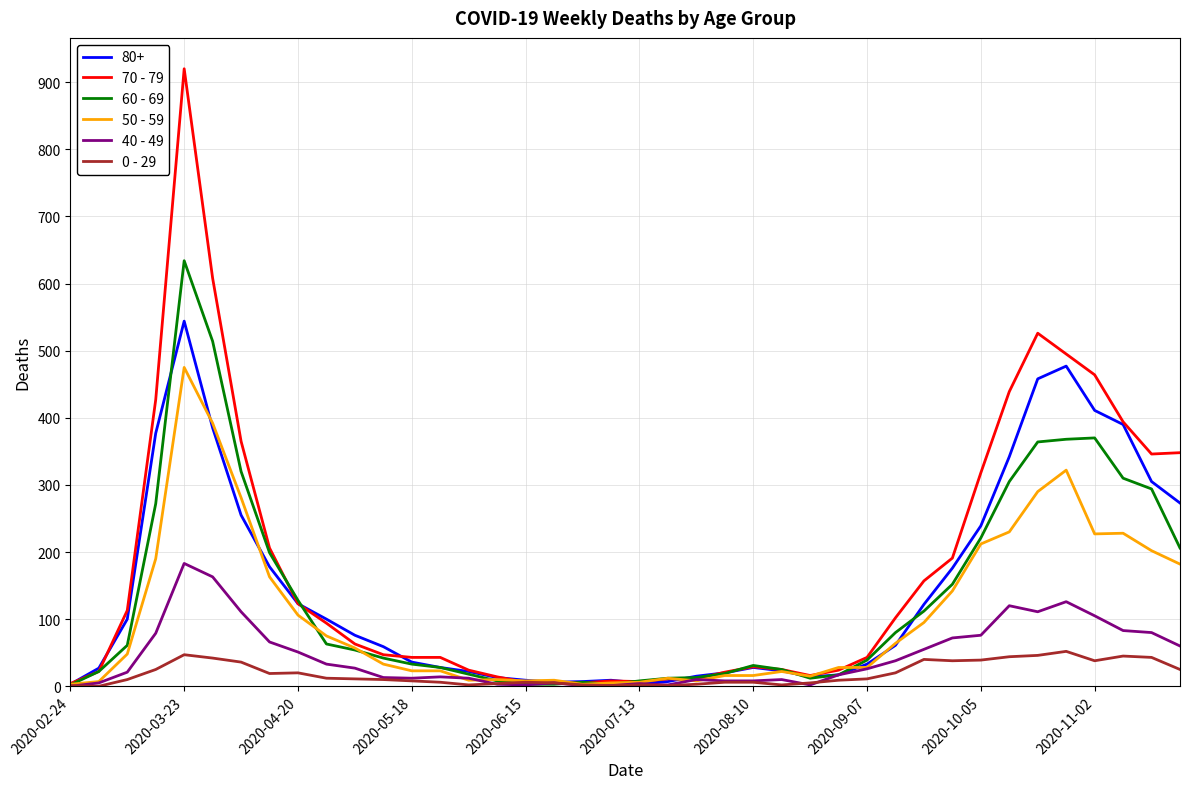

At how many categories does at least one series exceed 521?

3